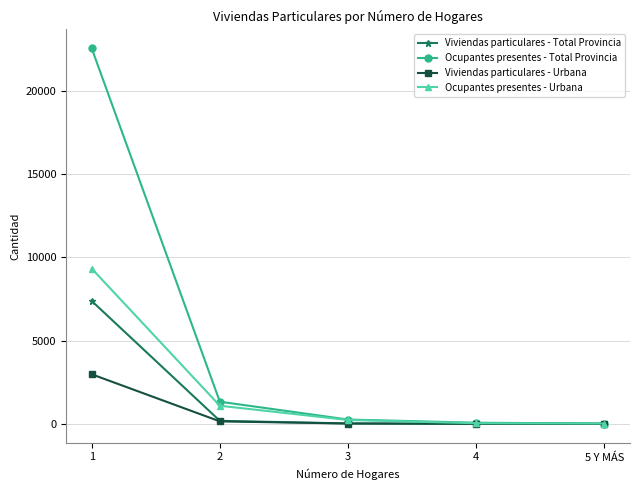

Between 1 and 4, which series saw the biggest shift?

Ocupantes presentes - Total Provincia